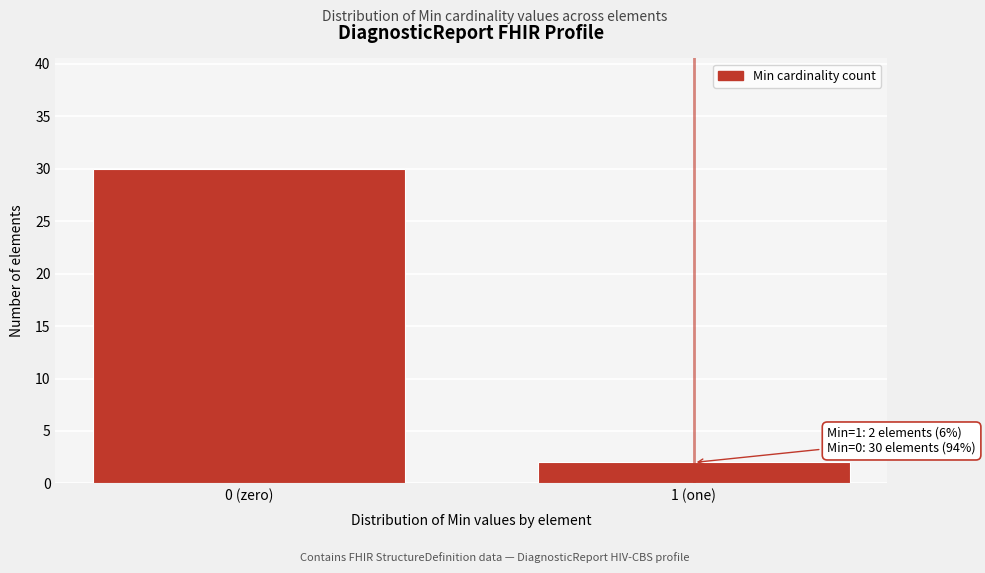

Reading left to right, what are all the values shown in this chart?

30	2